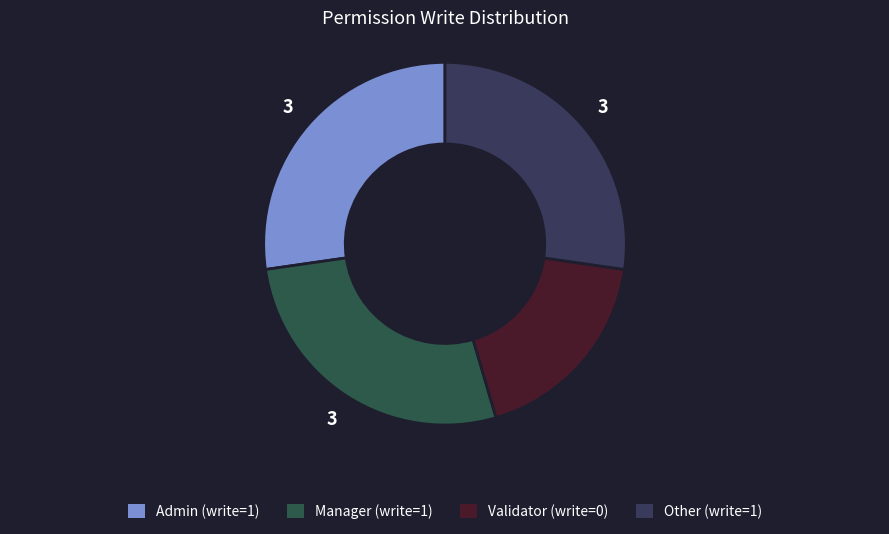

How many slices are in this pie chart?

4